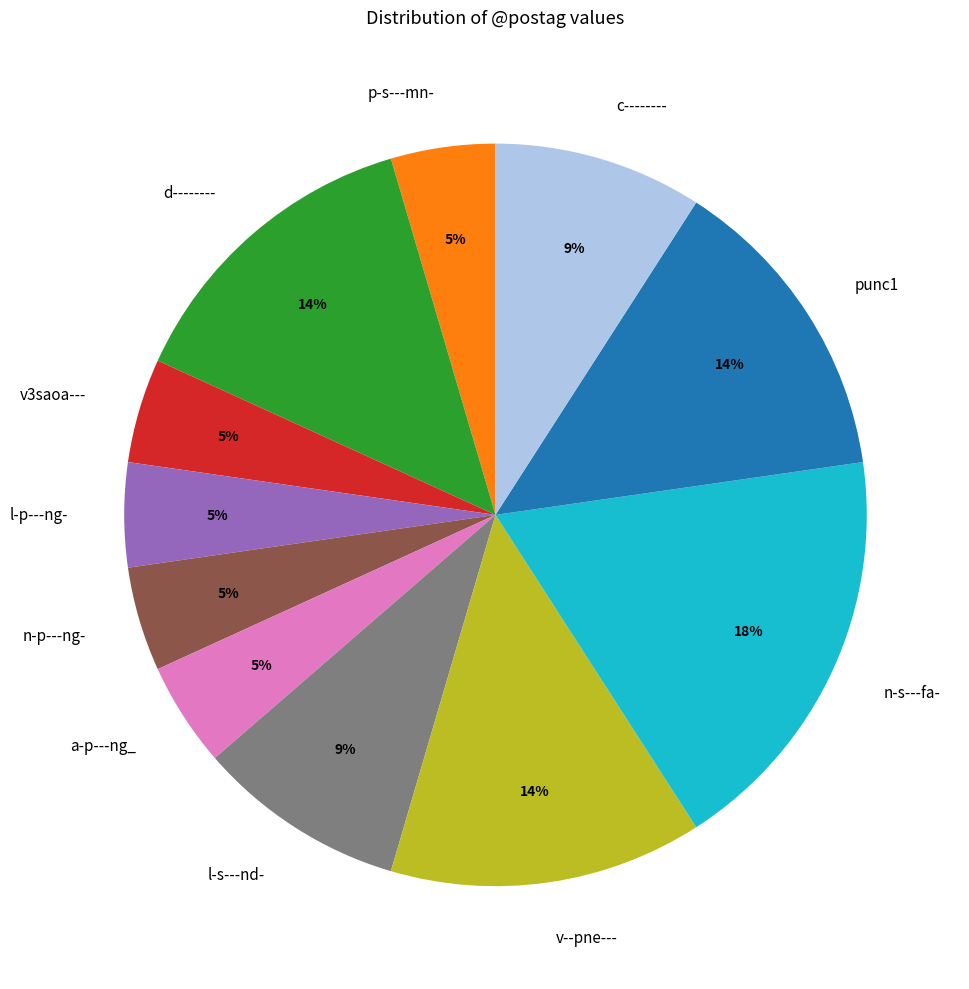

Between c-------- and punc1, which is larger?

punc1